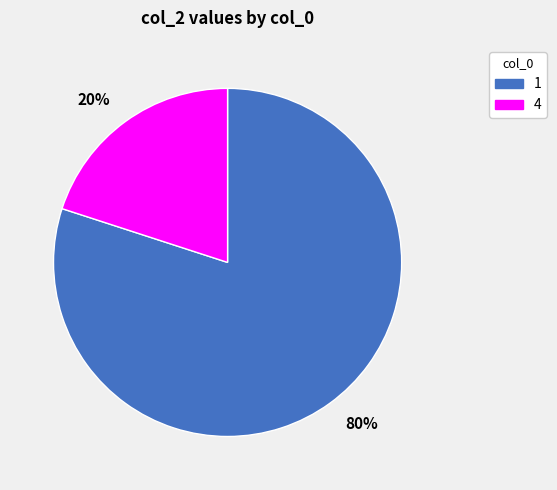

Which category has the biggest portion of the pie?

80%